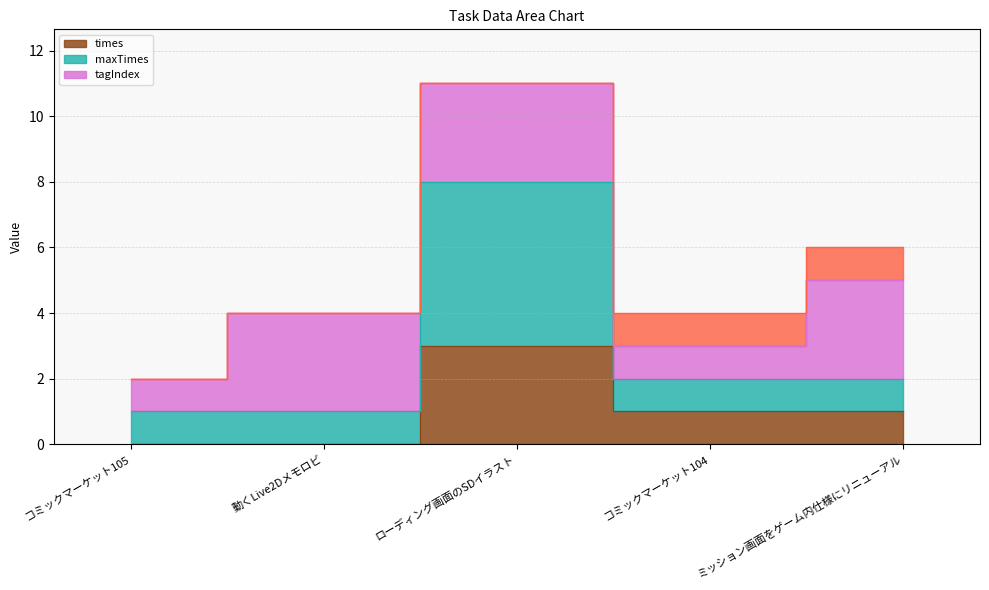

True or false: times has more than 0 interior local peaks.

True